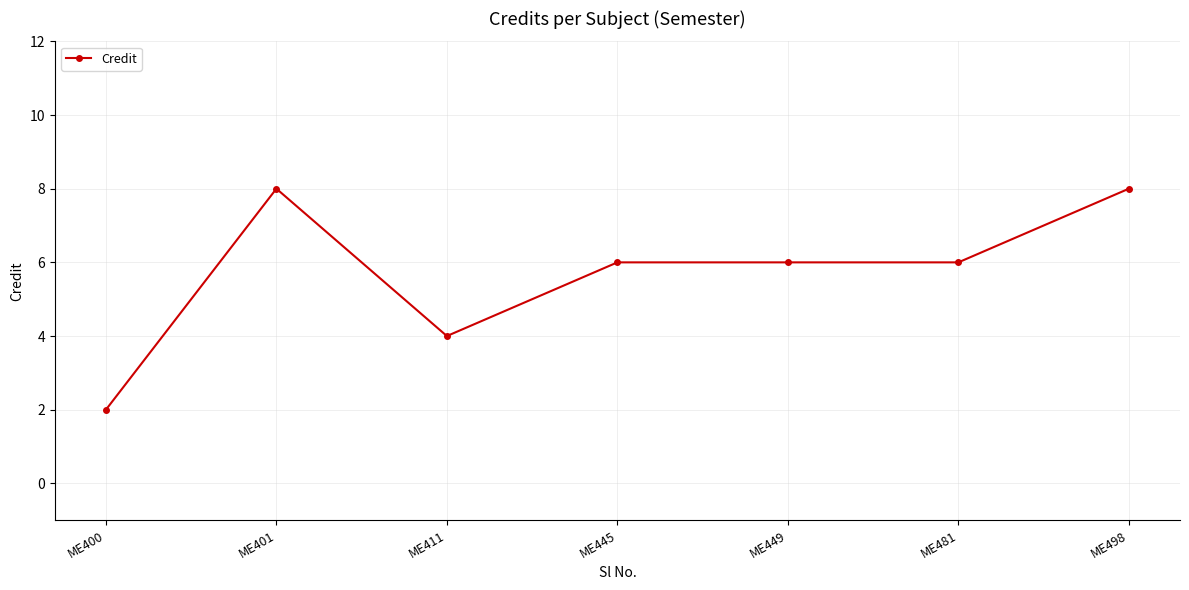

The chart shows a value of 8 at ME498. True or false?

True